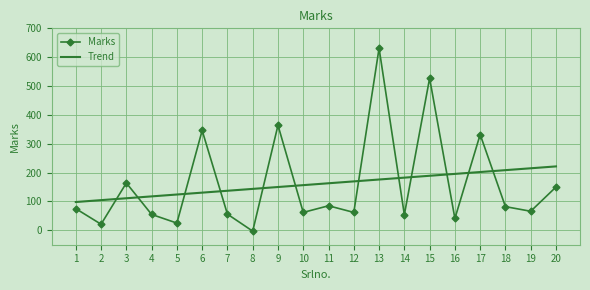

At how many categories does at least one series exceed 292?

5